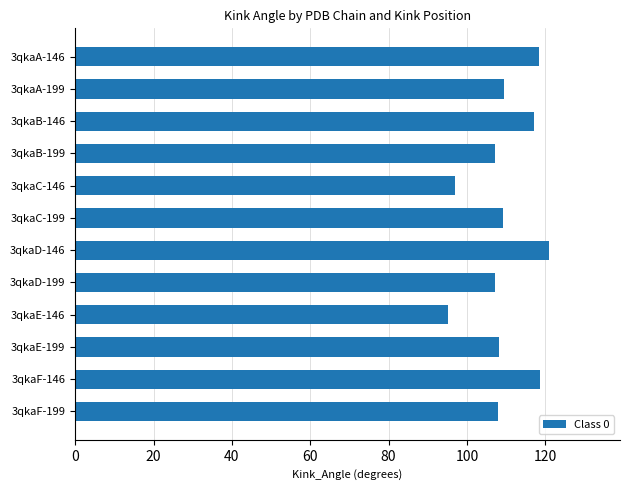

What is the change in value from 3qkaB-199 to 3qkaE-146?

-11.9